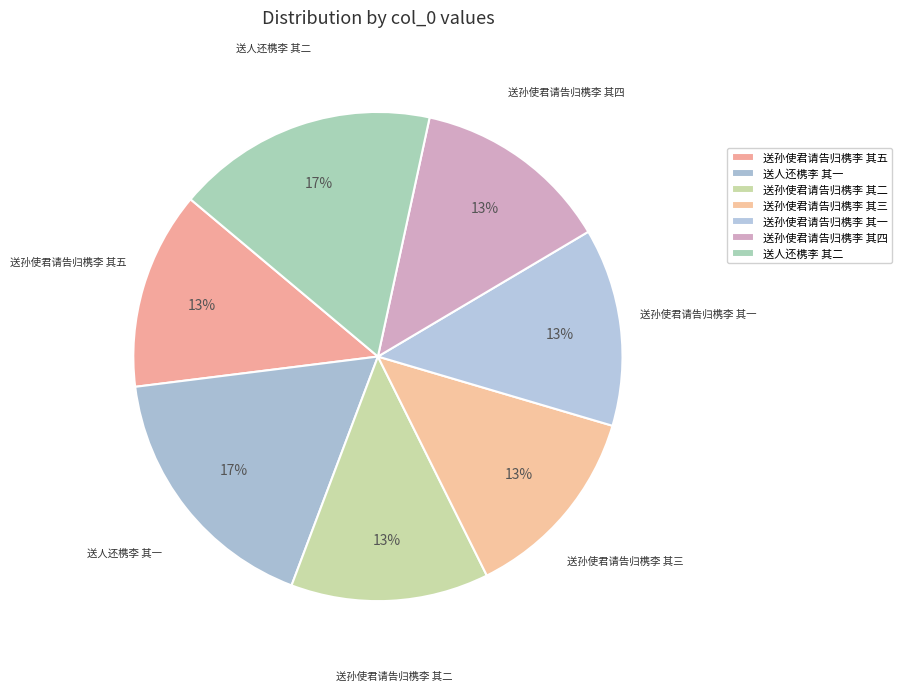

Rank the categories by value from highest to lowest.

送人还槜李 其二, 送人还槜李 其一, 送孙使君请告归槜李 其五, 送孙使君请告归槜李 其四, 送孙使君请告归槜李 其三, 送孙使君请告归槜李 其二, 送孙使君请告归槜李 其一